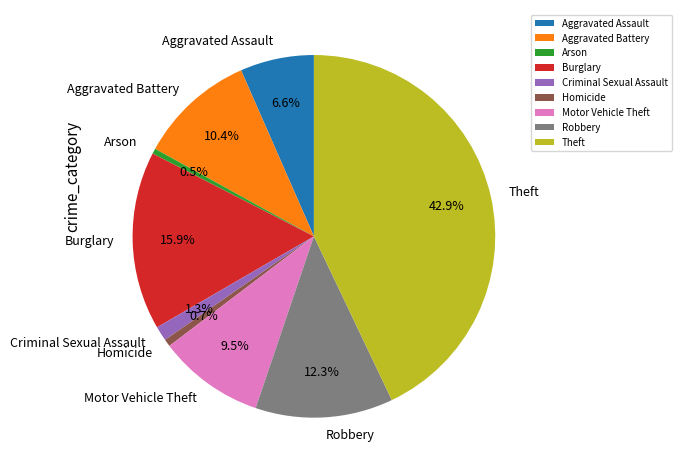

What portion of the pie excludes Arson?

99.5%